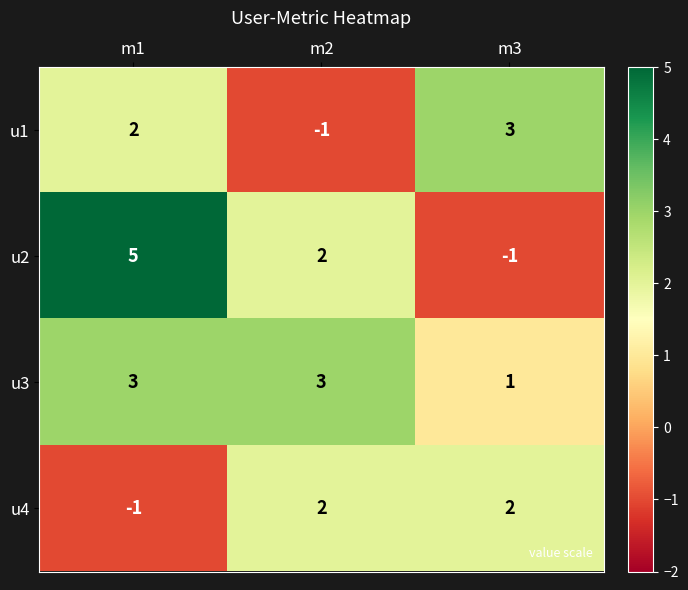

The value of u4 at m1 is -1. True or false?

True